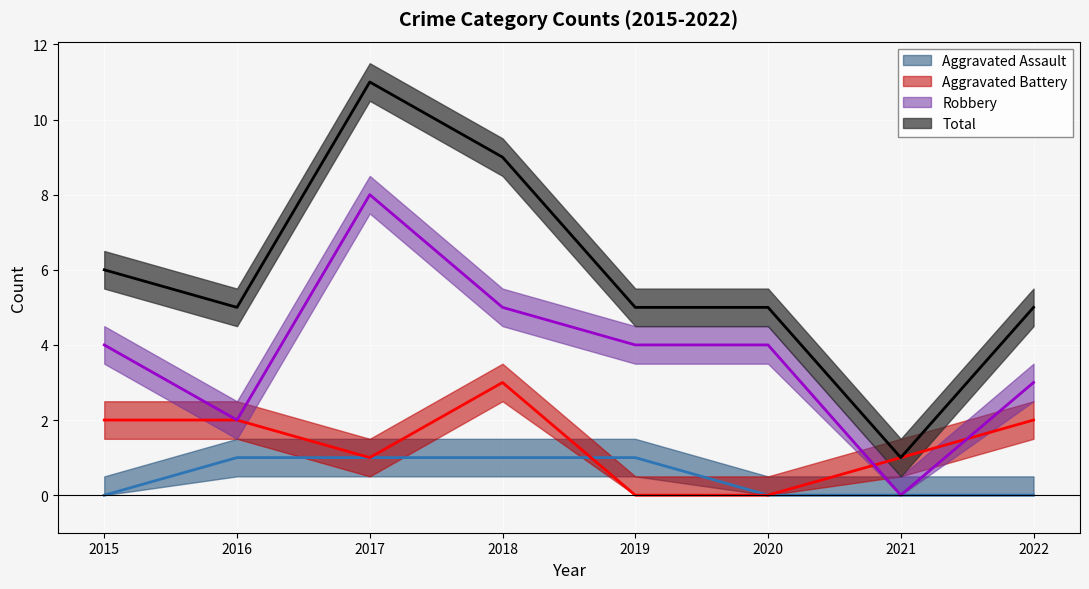

At which label does Aggravated Assault reach its minimum?

2015